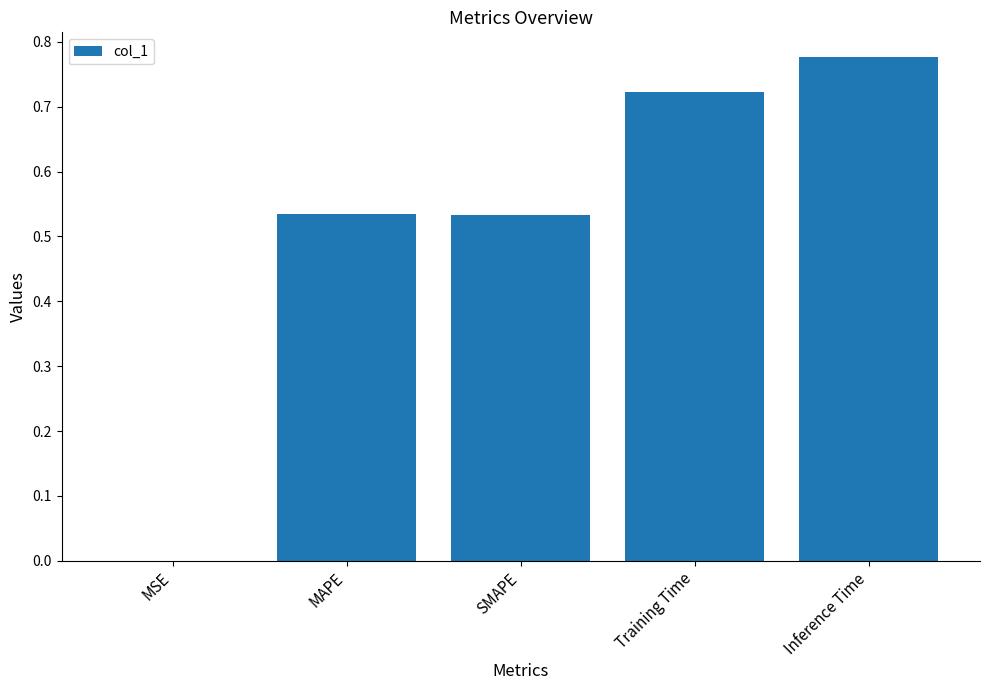

True or false: the data shows 0.7 at MAPE.

False